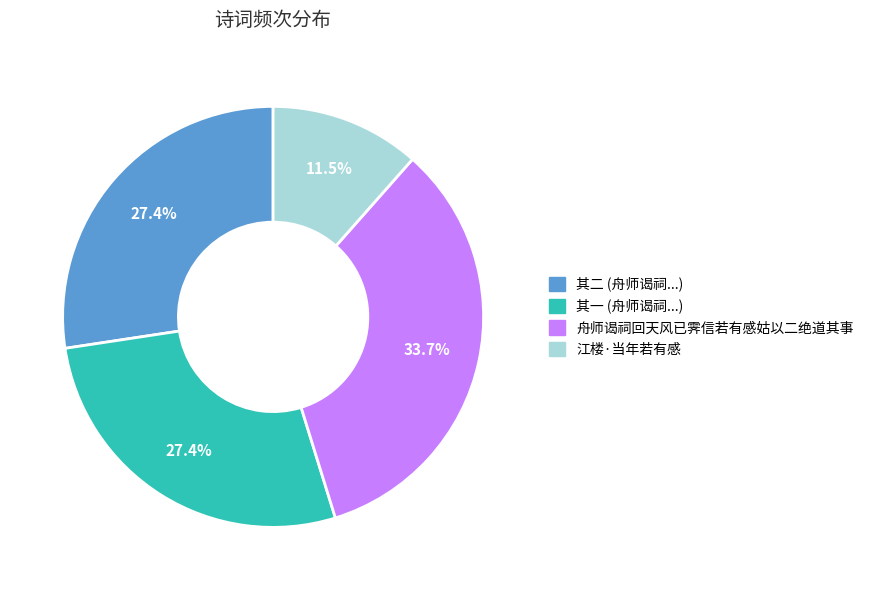

Rank the categories by value from lowest to highest.

江楼·当年若有感, 舟师谒祠回天风已霁信若有感姑以二绝道其事 其一, 舟师谒祠回天风已霁信若有感姑以二绝道其事 其二, 舟师谒祠回天风已霁信若有感姑以二绝道其事